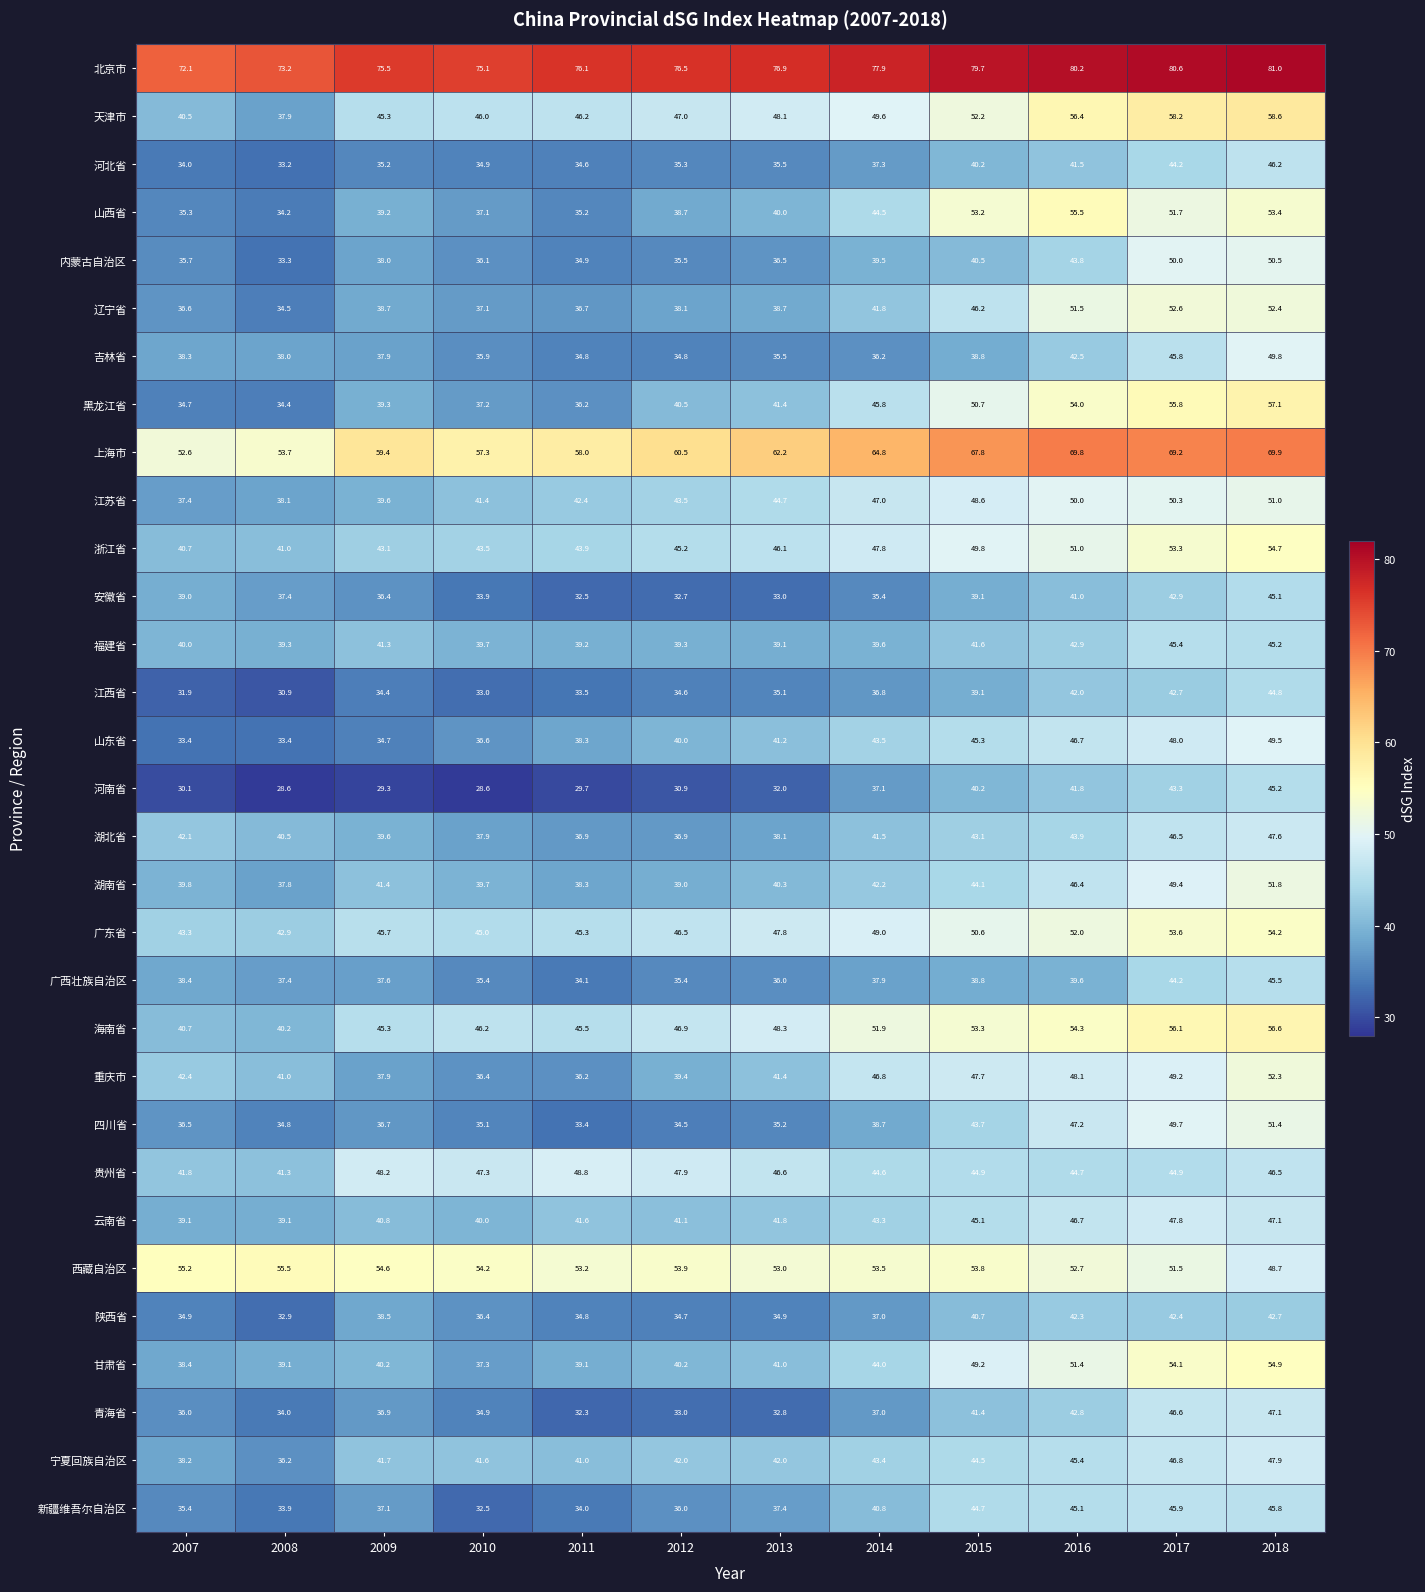

At which category is the sum across all series the highest?

2018